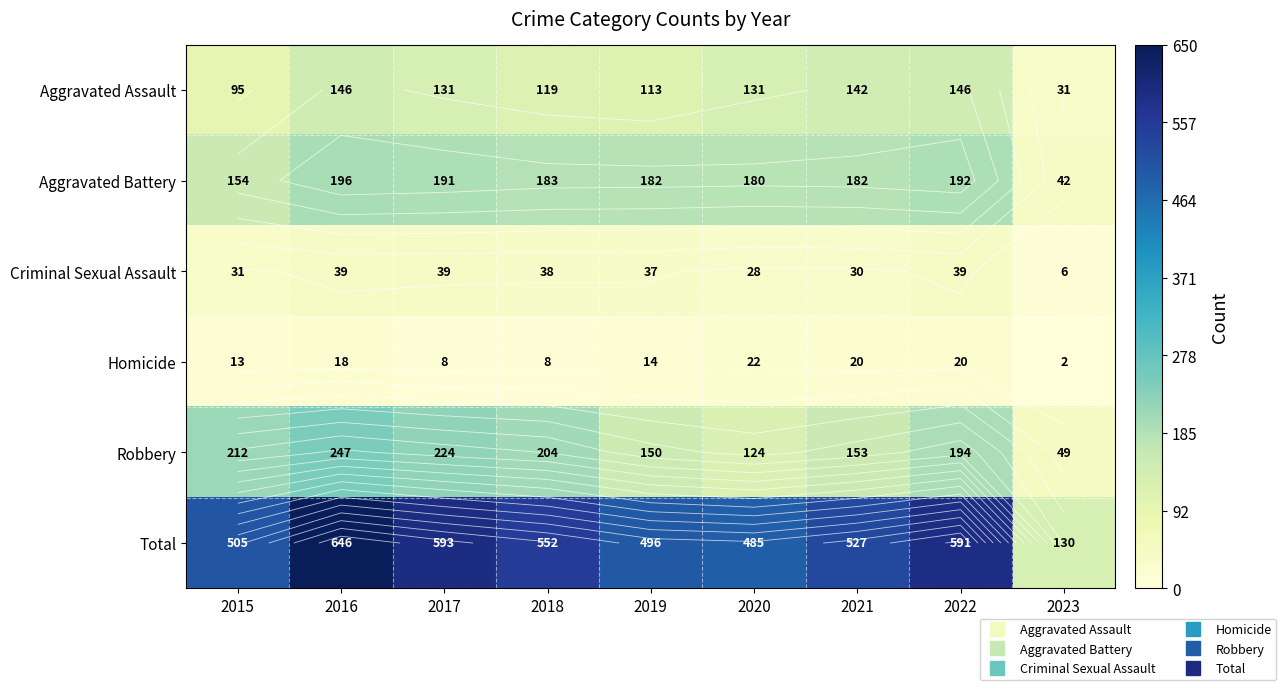

What is the maximum value for Total?

646